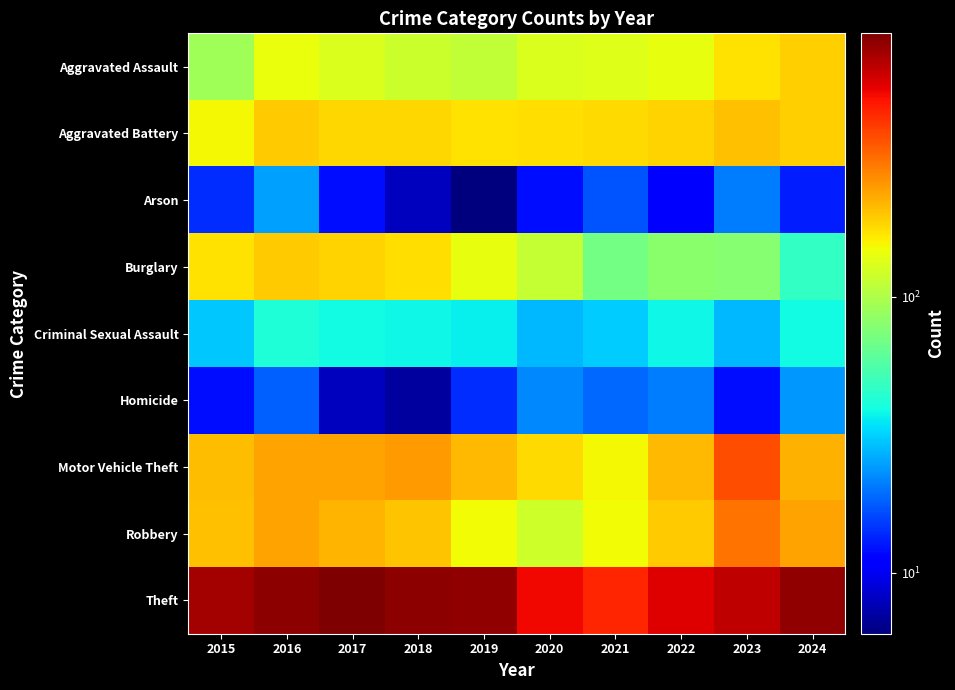

What is the total value across all series at 2018?

1822